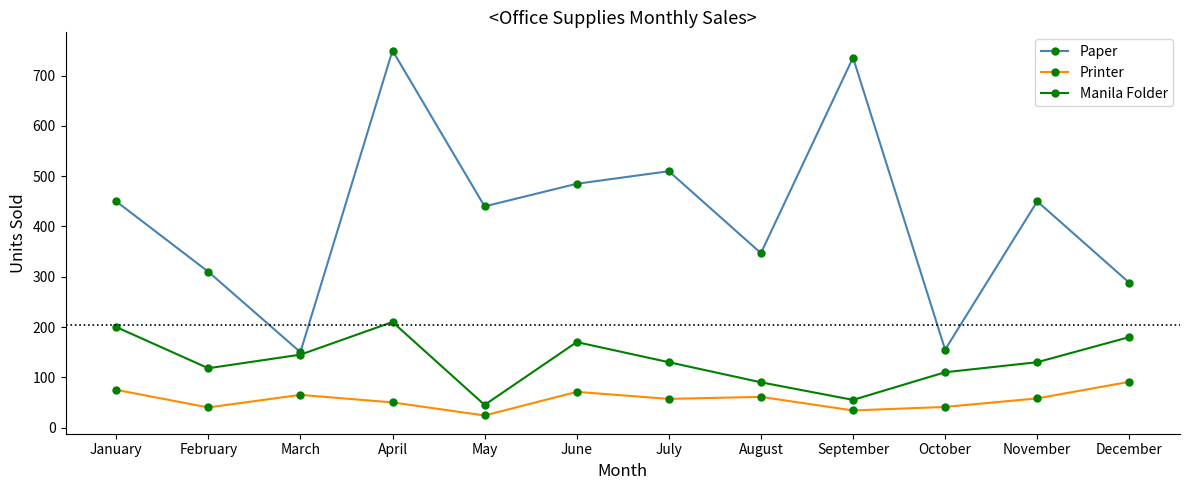

True or false: Manila Folder and Printer intersect in this chart.

False